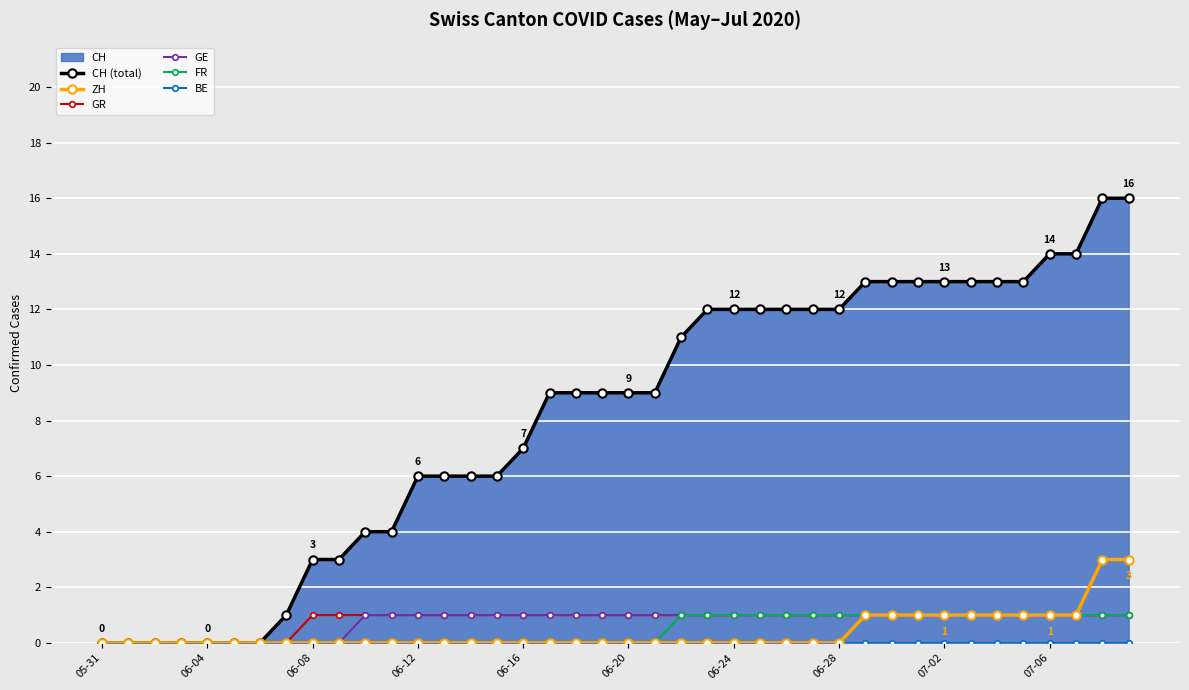

The value of GR at 06-24 is 0. True or false?

False